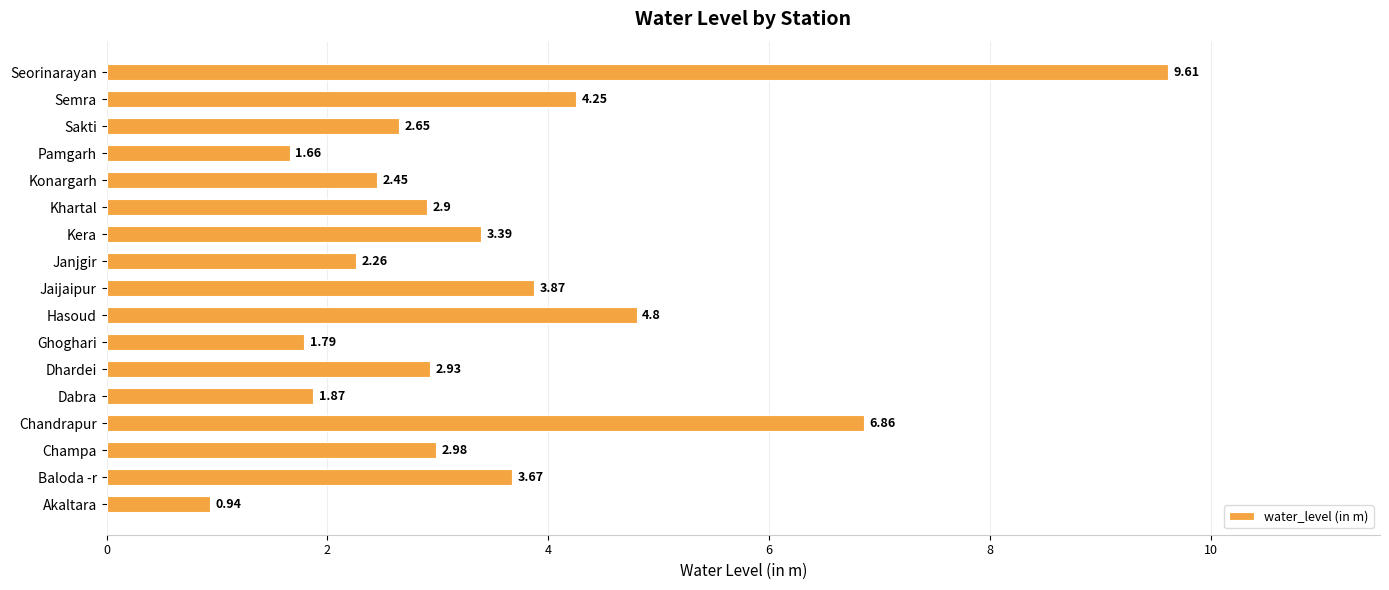

What is the difference between the second highest and minimum values?

5.9